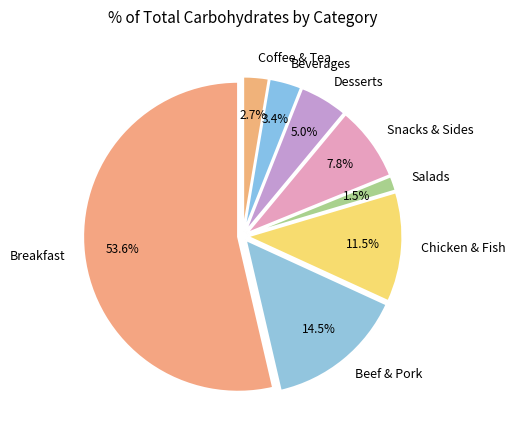

Does Desserts account for over 50% of the chart?

No